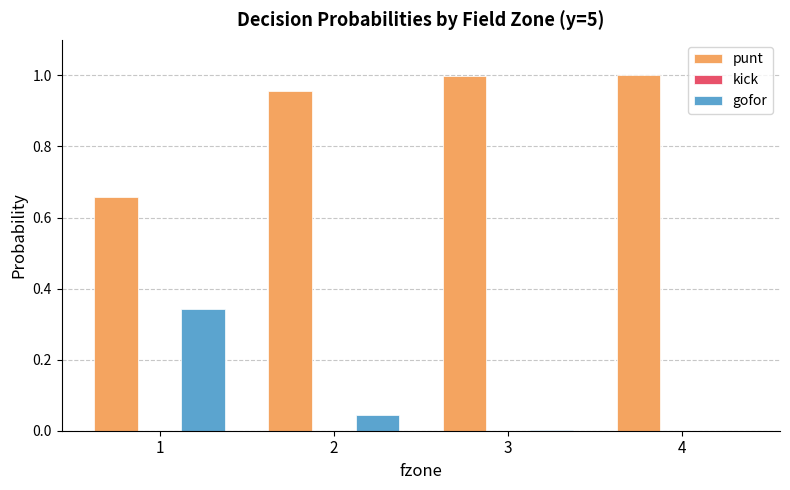

Which series has the largest total across all categories?

punt